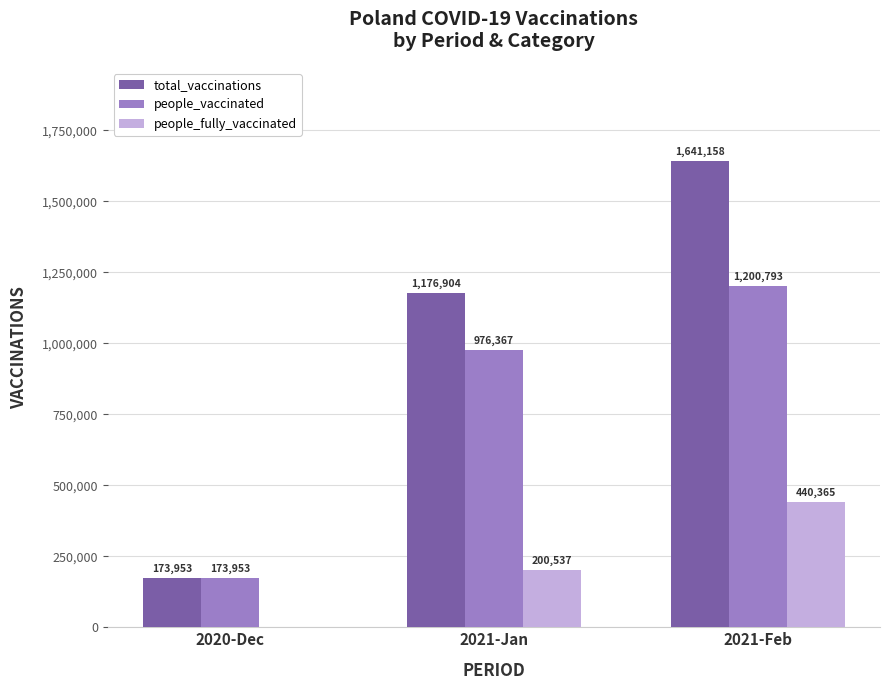

Between 2020-Dec and 2021-Jan, which series saw the biggest shift?

total_vaccinations